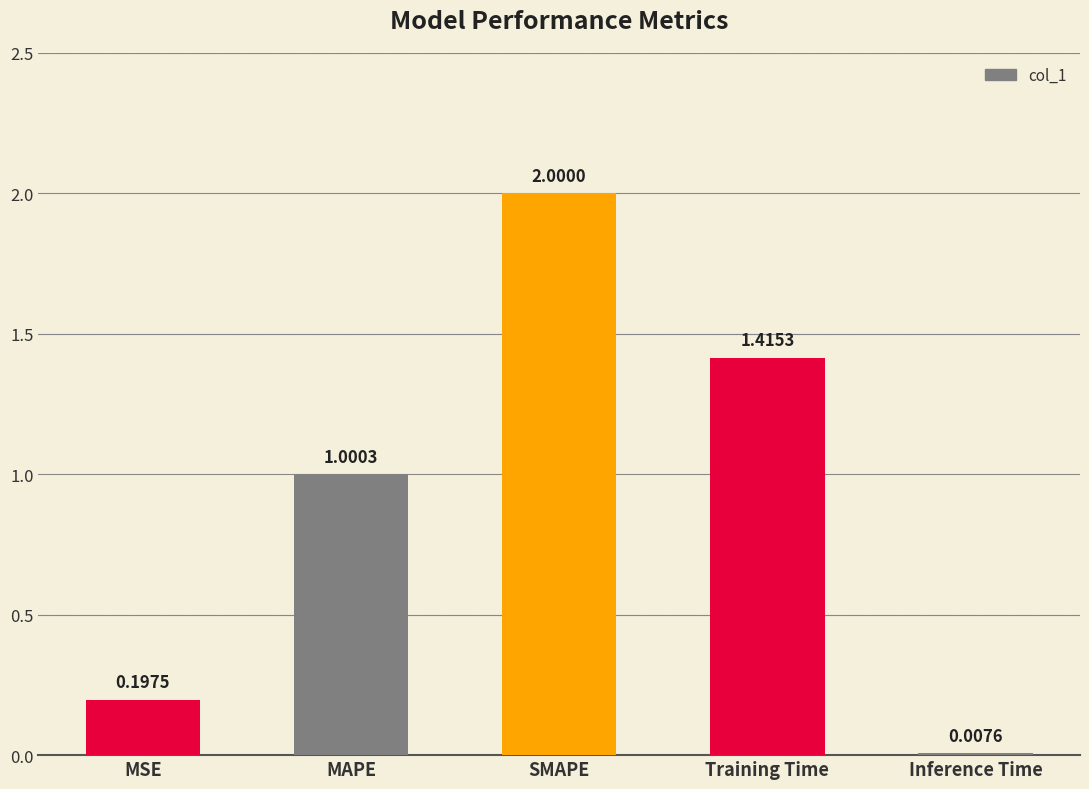

Rank the categories by value from lowest to highest.

Inference Time, MSE, MAPE, Training Time, SMAPE